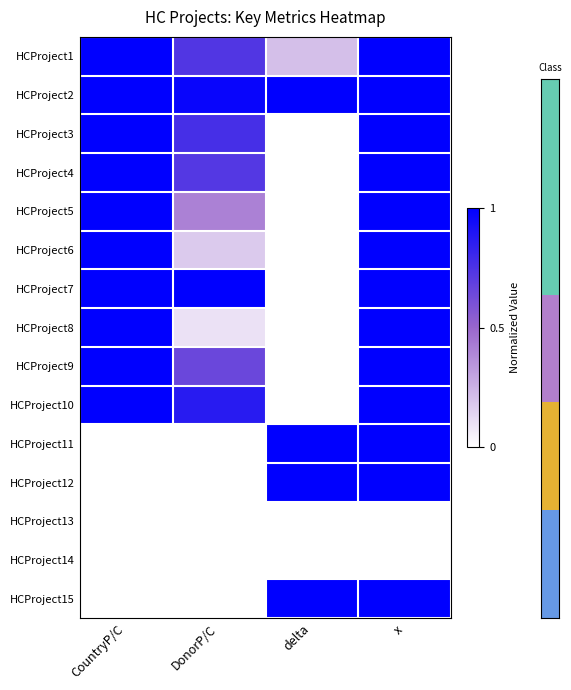

Reading right to left, extract all data points from this chart.

row_0: x=1.0	delta=0.2	DonorP/C=0.7	CountryP/C=1.0
row_1: x=1.0	delta=1.0	DonorP/C=1.0	CountryP/C=1.0
row_2: x=1.0	delta=0.0	DonorP/C=0.8	CountryP/C=1.0
row_3: x=1.0	delta=0.0	DonorP/C=0.7	CountryP/C=1.0
row_4: x=1.0	delta=0.0	DonorP/C=0.4	CountryP/C=1.0
row_5: x=1.0	delta=0.0	DonorP/C=0.2	CountryP/C=1.0
row_6: x=1.0	delta=0.0	DonorP/C=1.0	CountryP/C=1.0
row_7: x=1.0	delta=0.0	DonorP/C=0.1	CountryP/C=1.0
row_8: x=1.0	delta=0.0	DonorP/C=0.6	CountryP/C=1.0
row_9: x=1.0	delta=0.0	DonorP/C=0.9	CountryP/C=1.0
row_10: x=1.0	delta=1.0	DonorP/C=0.0	CountryP/C=0.0
row_11: x=1.0	delta=1.0	DonorP/C=0.0	CountryP/C=0.0
row_12: x=0.0	delta=0.0	DonorP/C=0.0	CountryP/C=0.0
row_13: x=0.0	delta=0.0	DonorP/C=0.0	CountryP/C=0.0
row_14: x=1.0	delta=1.0	DonorP/C=0.0	CountryP/C=0.0